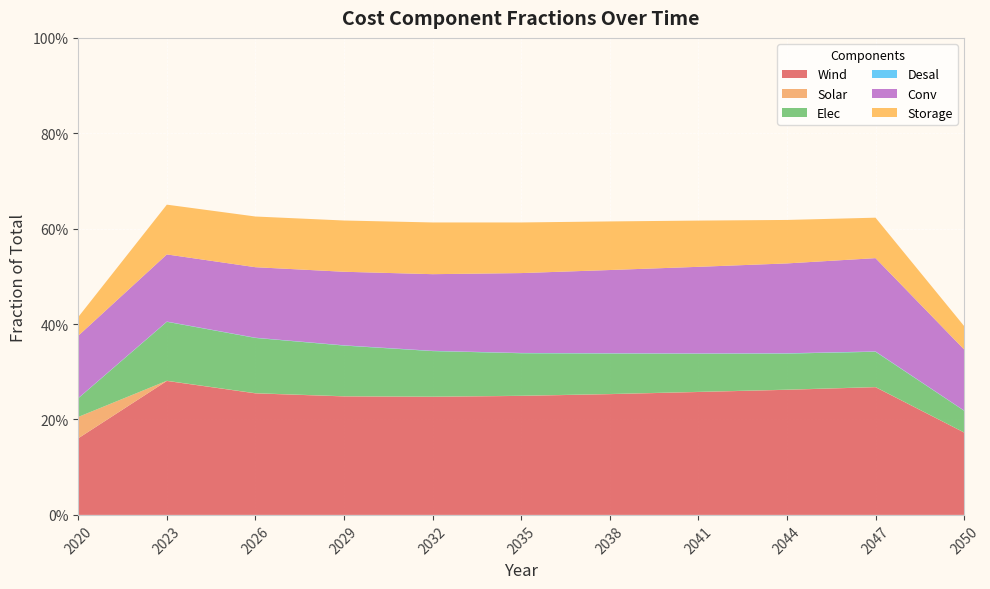

Reading right to left, list all the values displayed in this chart.

Wind: 2050=0.2	2047=0.3	2044=0.3	2041=0.3	2038=0.3	2035=0.2	2032=0.2	2029=0.2	2026=0.3	2023=0.3	2020=0.2
Solar: 2050=0.0	2047=0.0	2044=0.0	2041=0.0	2038=0.0	2035=0.0	2032=0.0	2029=0.0	2026=0.0	2023=0.0	2020=0.0
Elec: 2050=0.0	2047=0.1	2044=0.1	2041=0.1	2038=0.1	2035=0.1	2032=0.1	2029=0.1	2026=0.1	2023=0.1	2020=0.0
Desal: 2050=0.0	2047=0.0	2044=0.0	2041=0.0	2038=0.0	2035=0.0	2032=0.0	2029=0.0	2026=0.0	2023=0.0	2020=0.0
Conv: 2050=0.1	2047=0.2	2044=0.2	2041=0.2	2038=0.2	2035=0.2	2032=0.2	2029=0.2	2026=0.1	2023=0.1	2020=0.1
Storage: 2050=0.0	2047=0.1	2044=0.1	2041=0.1	2038=0.1	2035=0.1	2032=0.1	2029=0.1	2026=0.1	2023=0.1	2020=0.0